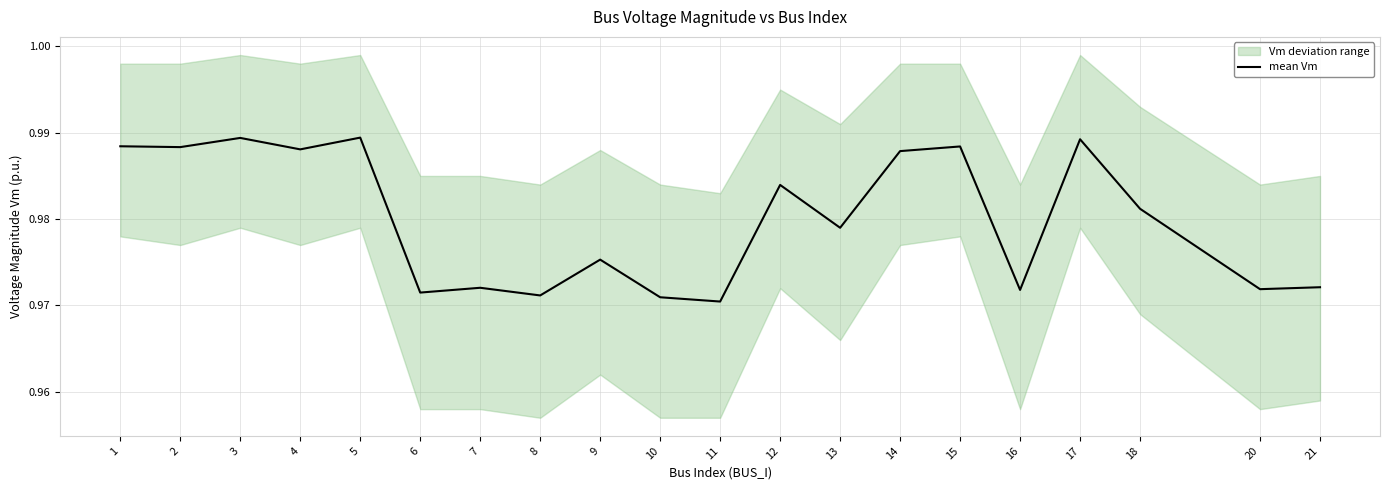

What is the average value?

1.0